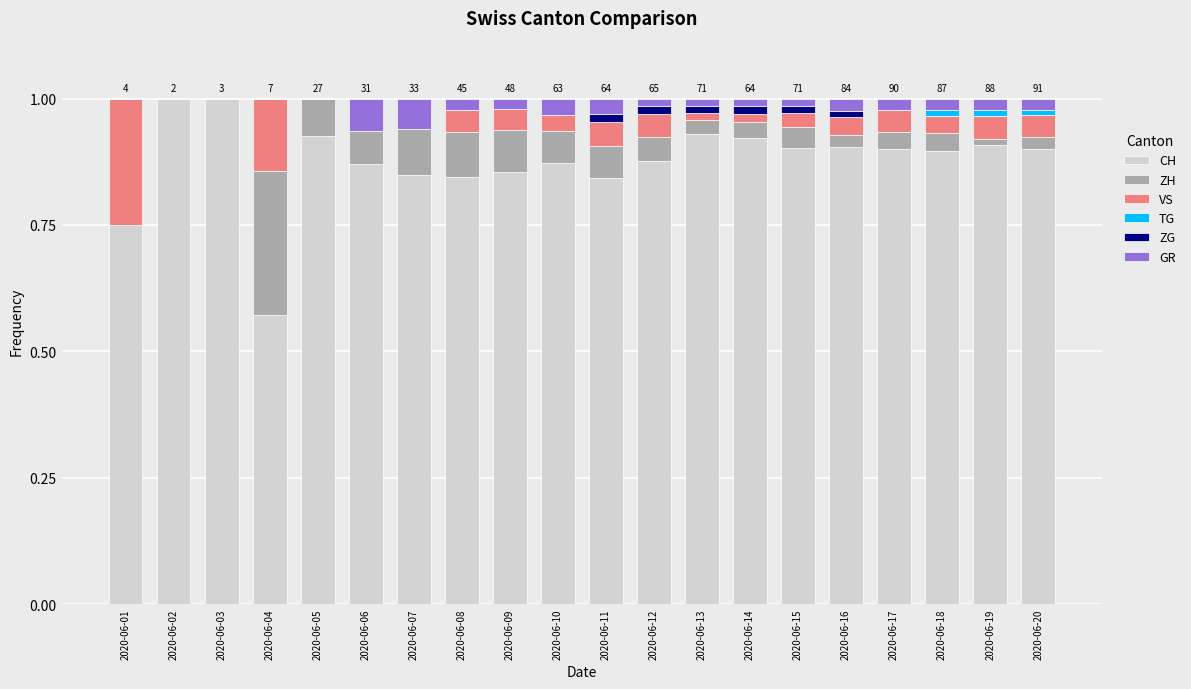

True or false: CH has a value of 0.9 at 2020-06-10.

True